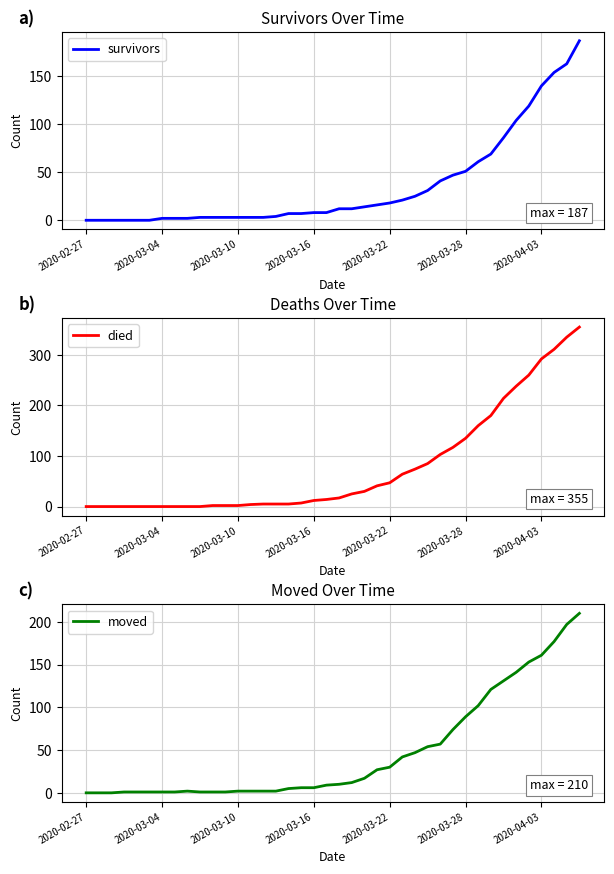

What is the sum of all survivors values?

1429